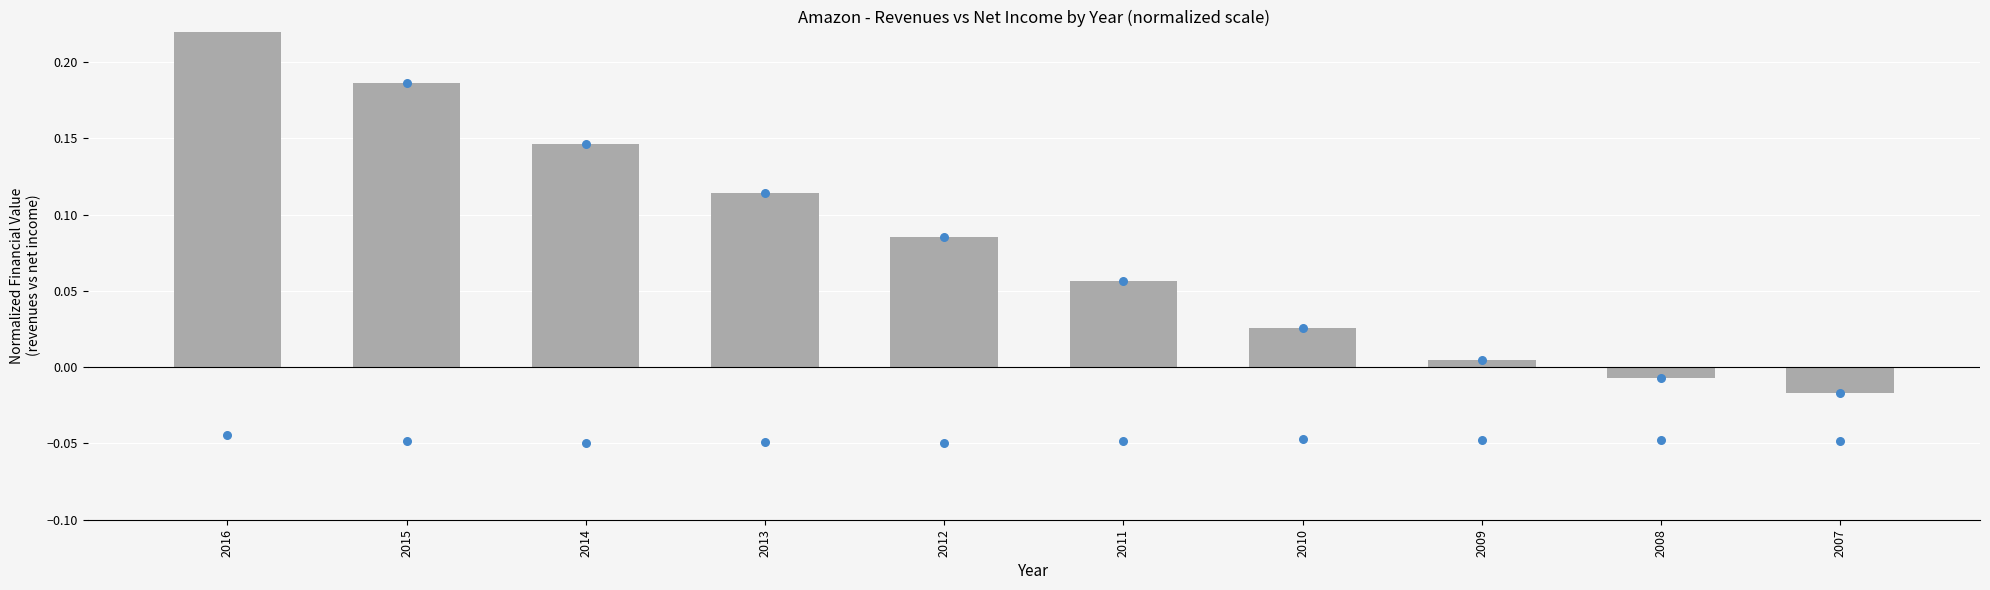

Which series has the largest total across all categories?

Revenues (normalized)